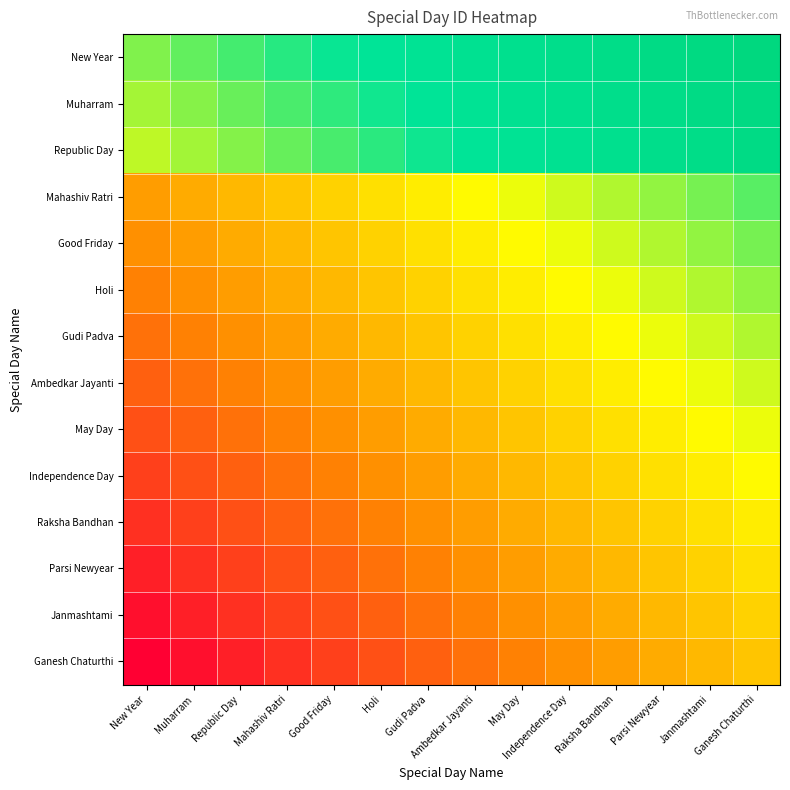

Between Ambedkar Jayanti and May Day, which is larger?

May Day